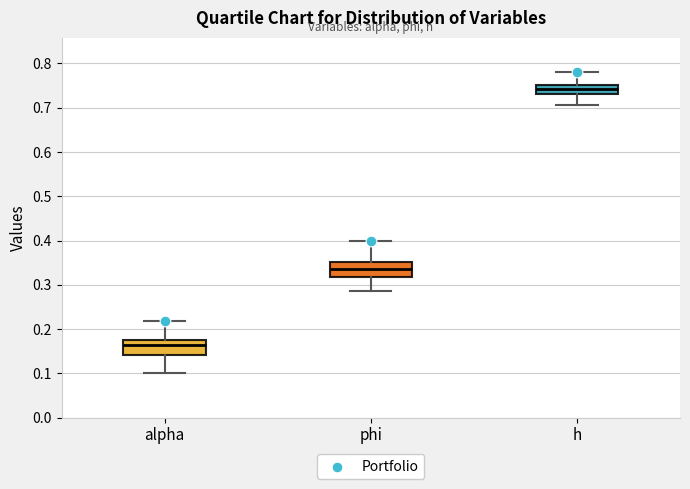

Reading left to right, transcribe this box plot: for each box, give where its median line is, the range the box spans, and where its two whiskers end, as read against the y-axis. The values are not printed on the chart, so give them approximately, as read against the axis.

alpha: median 0.16, box 0.14 to 0.18, whiskers 0.10 to 0.22
phi: median 0.33, box 0.32 to 0.35, whiskers 0.29 to 0.40
h: median 0.74, box 0.73 to 0.75, whiskers 0.71 to 0.78